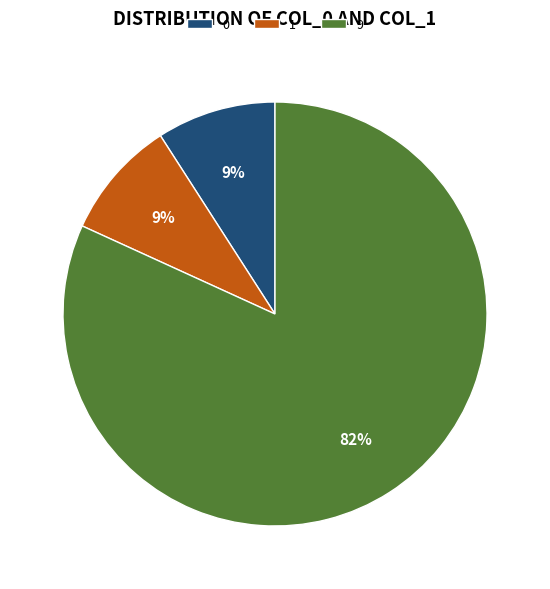

Is it true that 1 is 9% of the pie?

True